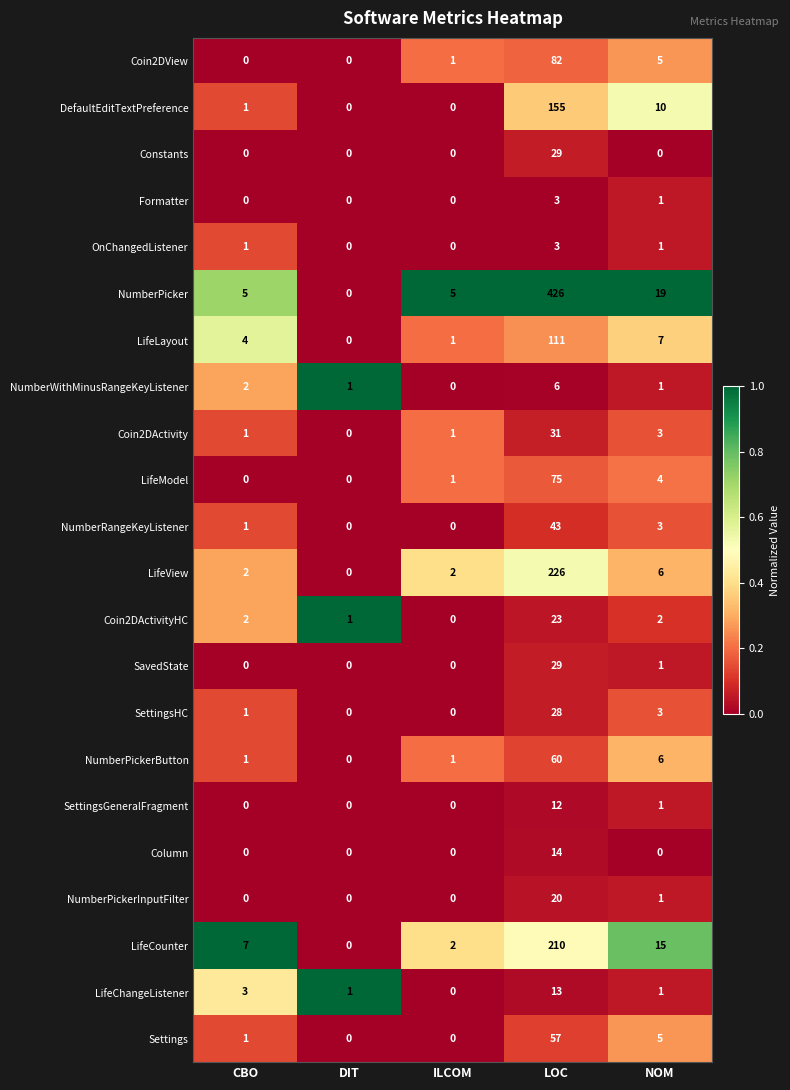

Where is Coin2DActivity nearest to the value 15?

NOM